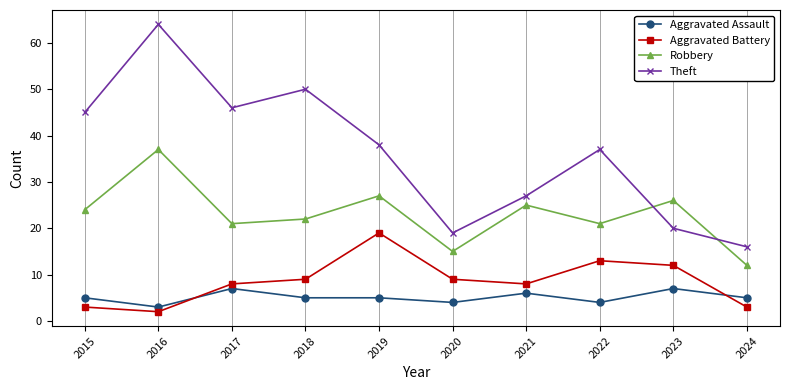

Is it true that Aggravated Assault equals 8 at 2015?

False